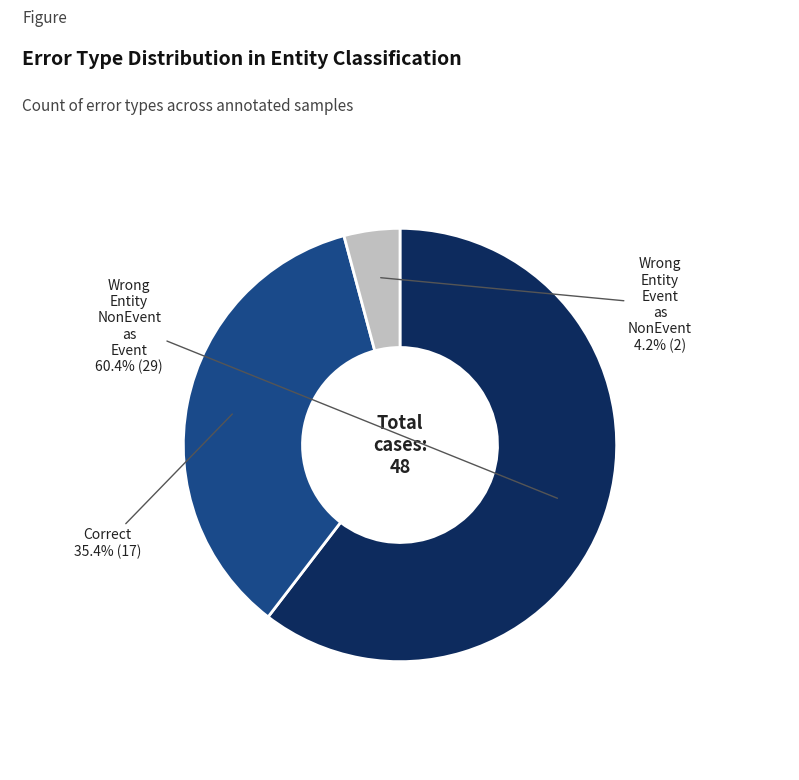

Is there a majority slice in this chart?

Yes